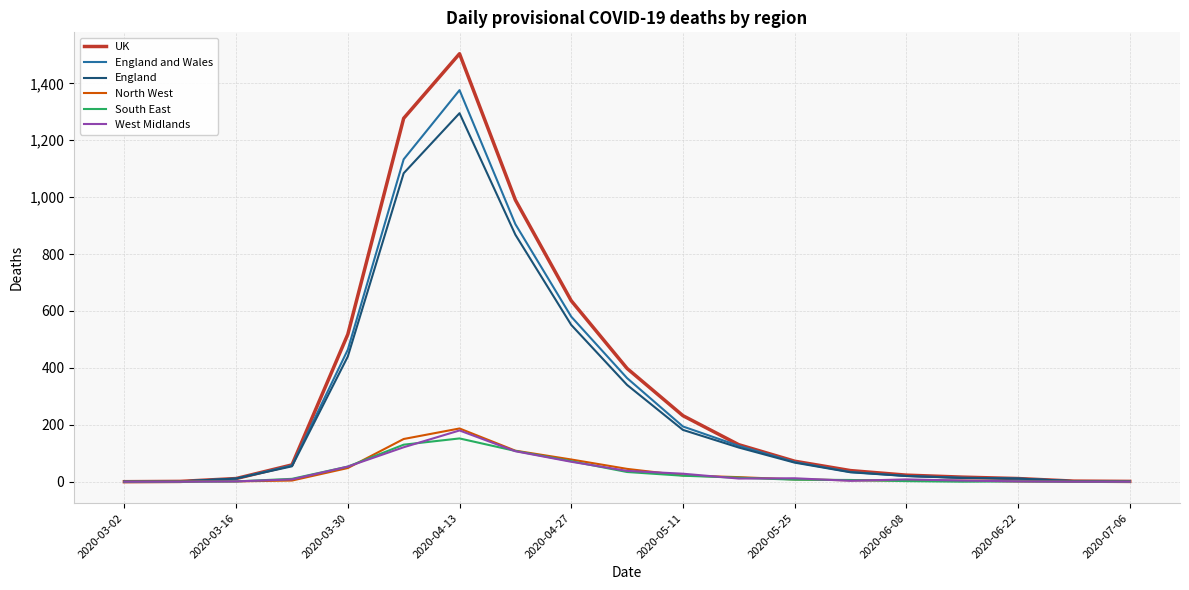

What is the highest value of the North West series?

187